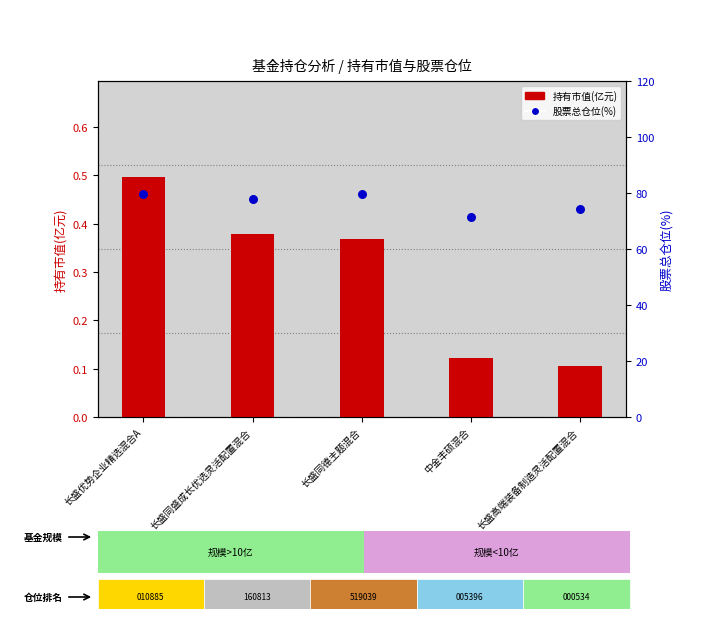

What is the total value across all series at 中金丰硕混合?

71.6